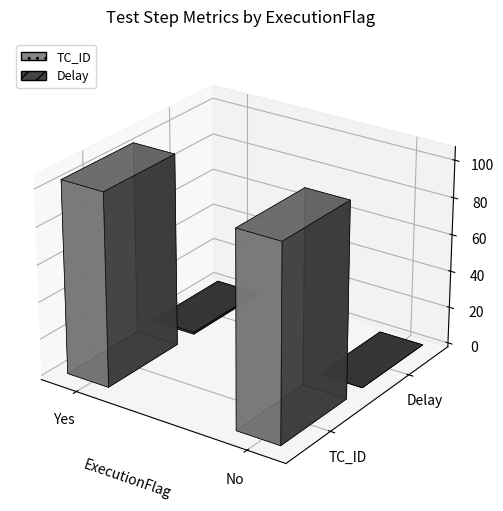

What is the difference between the maximum and minimum values in the TC_ID series?

1